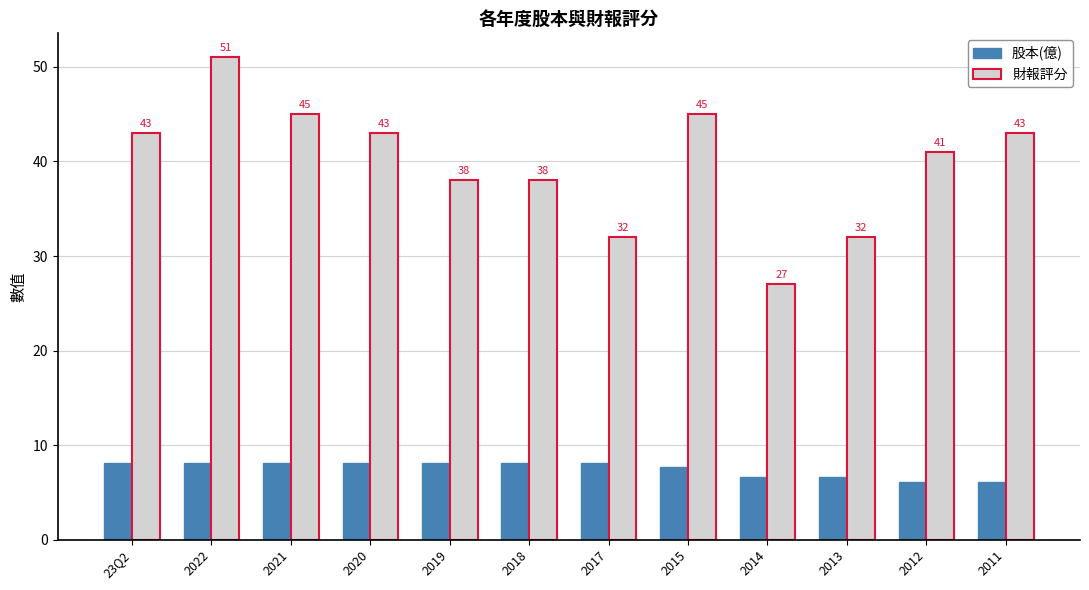

Is it true that 股本(億) equals 2.6 at 2020?

False